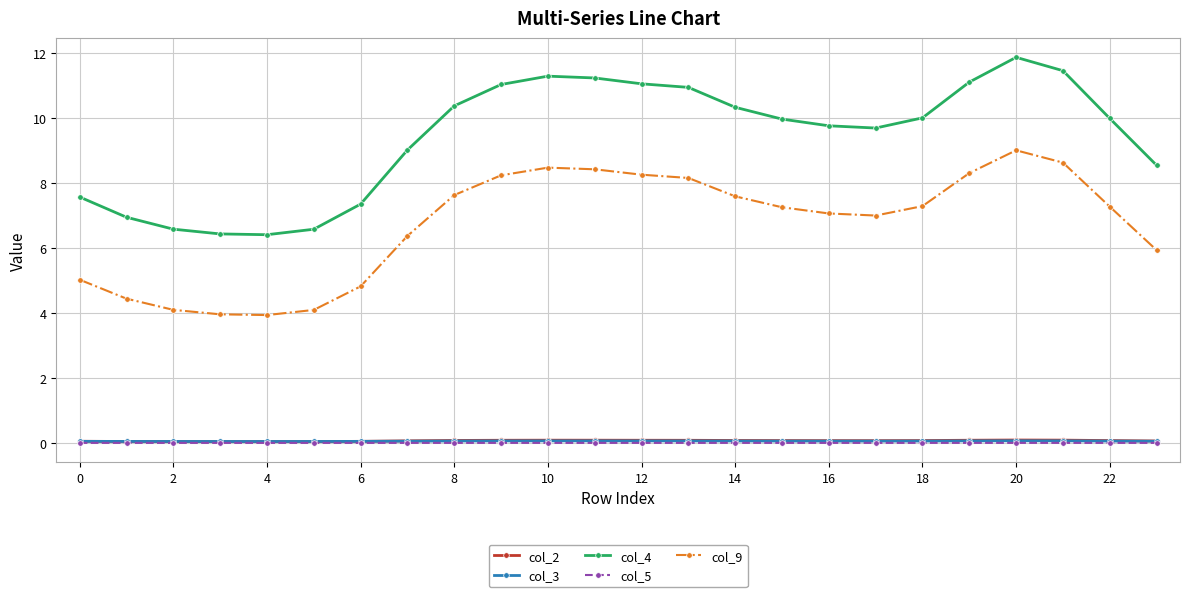

Which series has the largest total across all categories?

col_4